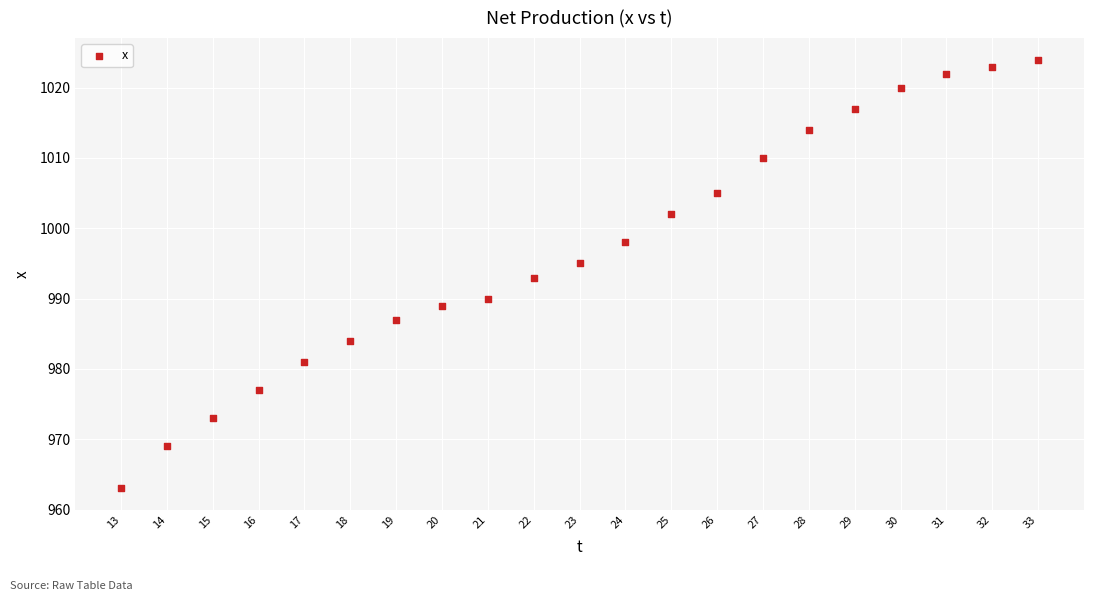

What is the range of X values (max minus min)?

20